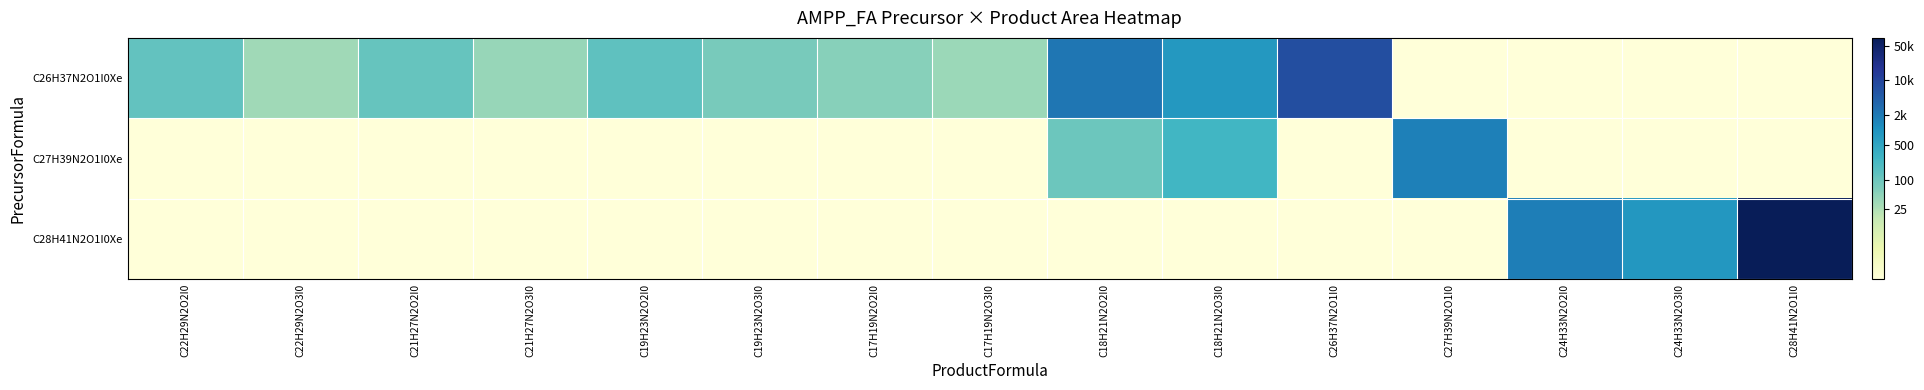

How many distinct data groups are displayed?

3